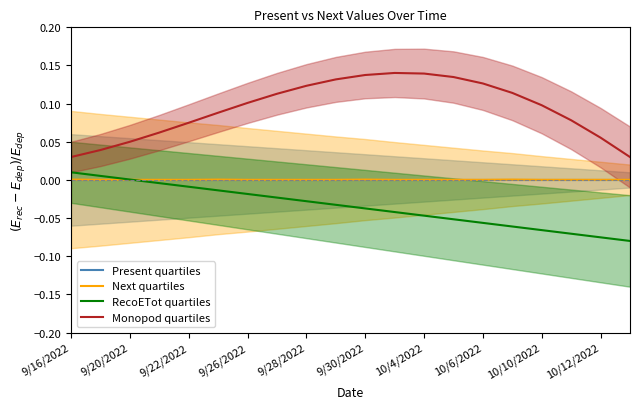

What is the spread (max minus min) of values at 17?

0.1